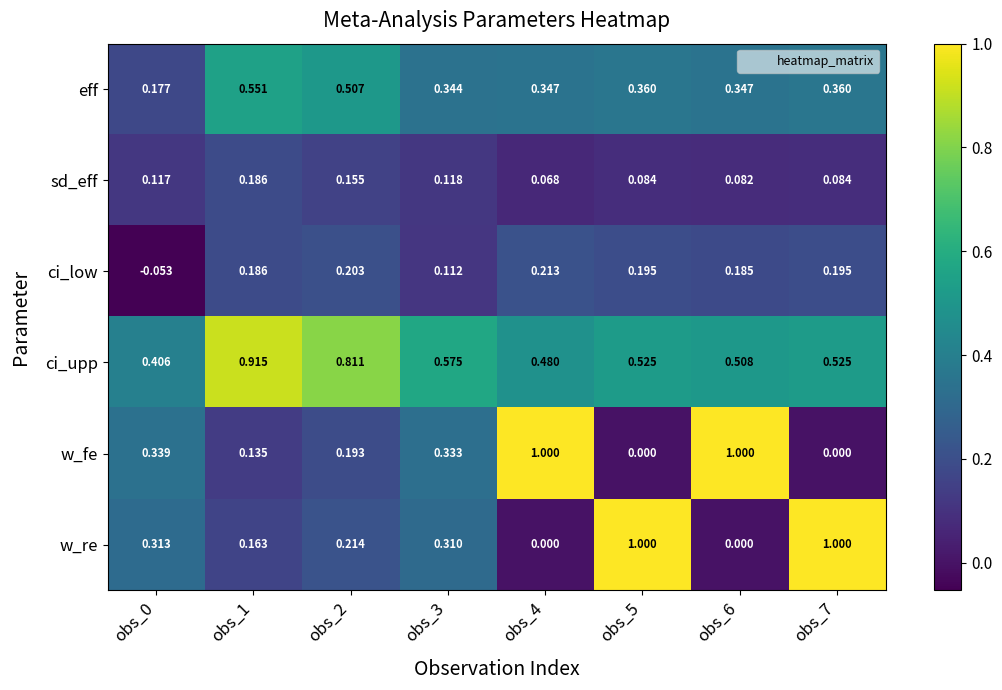

Which series has the largest total across all categories?

ci_upp